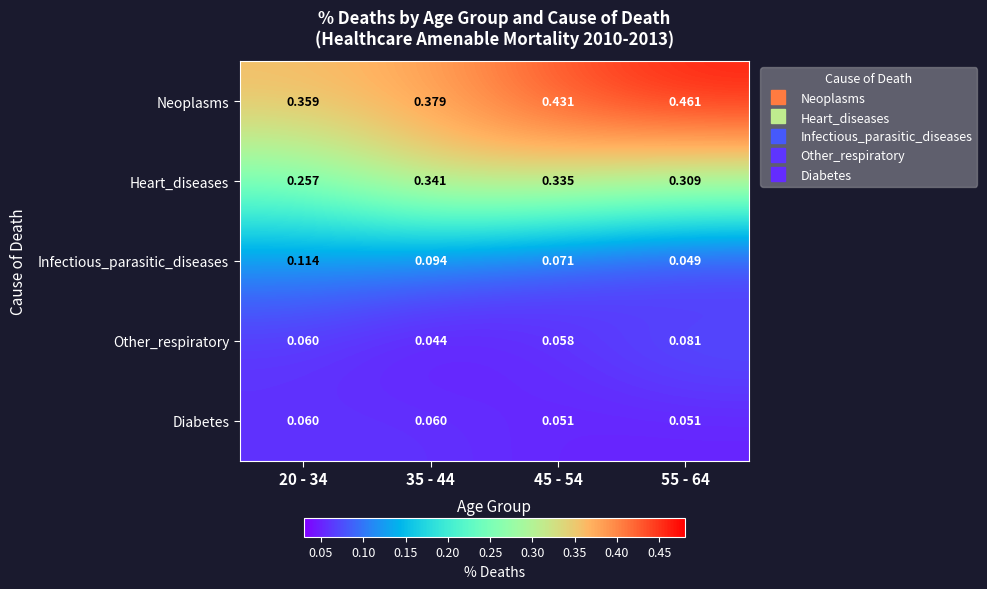

Which series has the largest total across all categories?

Neoplasms